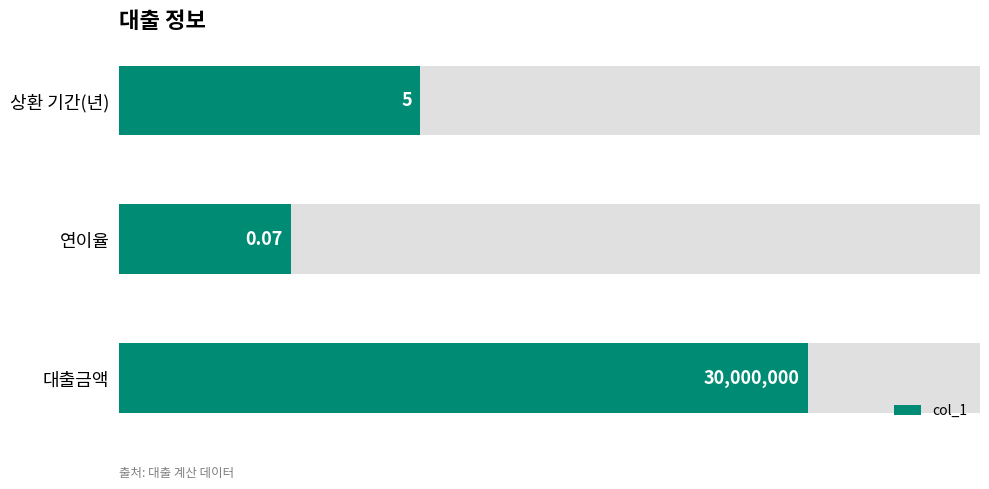

Reading left to right, extract all data points from this chart.

80	20	35